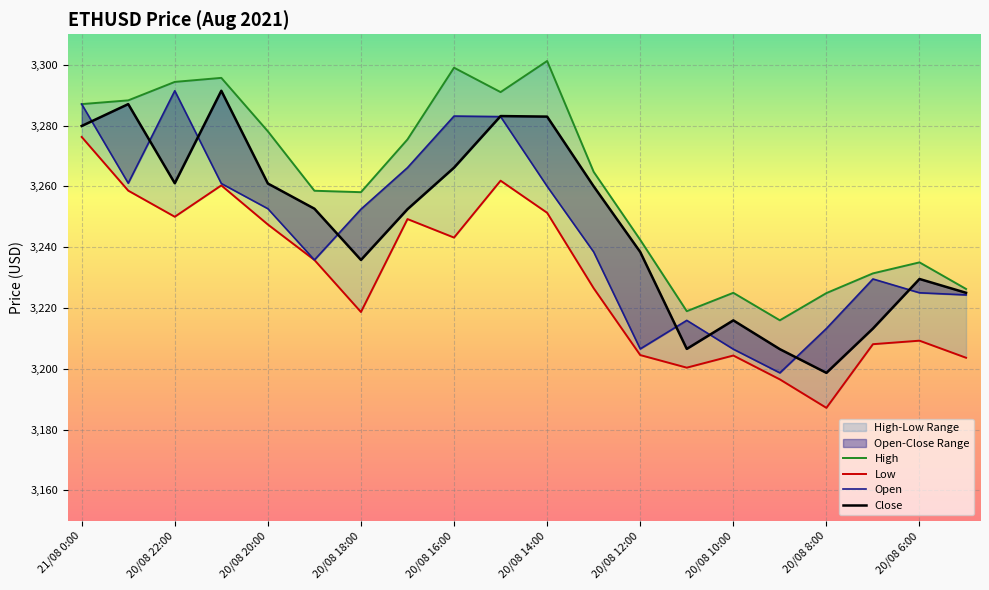

What are all the series names shown in the legend?

High, Low, Open, Close